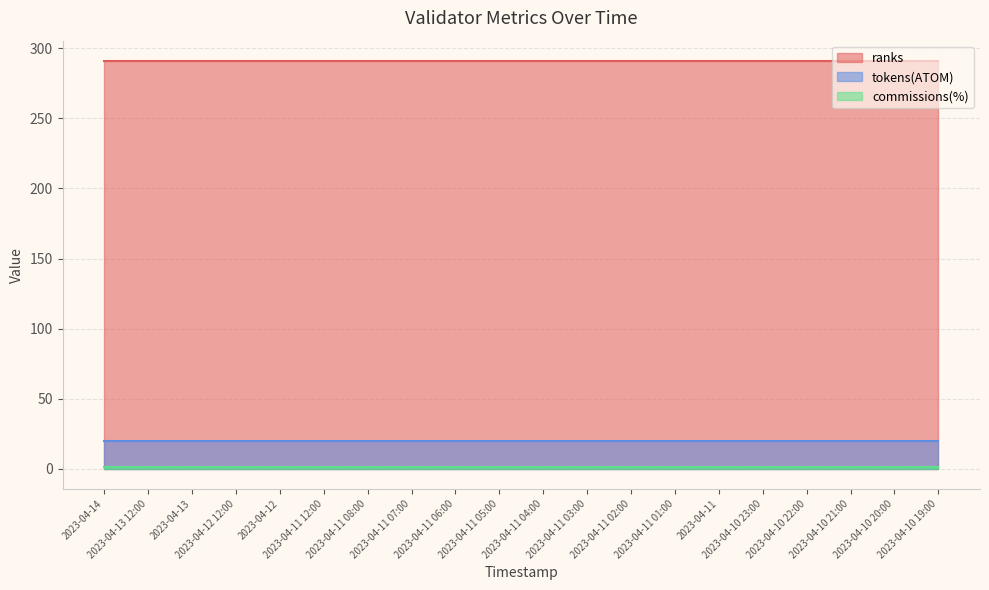

Rank the categories by ranks value from highest to lowest.

2023-04-14, 2023-04-13 12:00, 2023-04-13, 2023-04-12 12:00, 2023-04-12, 2023-04-11 12:00, 2023-04-11 08:00, 2023-04-11 07:00, 2023-04-11 06:00, 2023-04-11 05:00, 2023-04-11 04:00, 2023-04-11 03:00, 2023-04-11 02:00, 2023-04-11 01:00, 2023-04-11, 2023-04-10 23:00, 2023-04-10 22:00, 2023-04-10 21:00, 2023-04-10 20:00, 2023-04-10 19:00